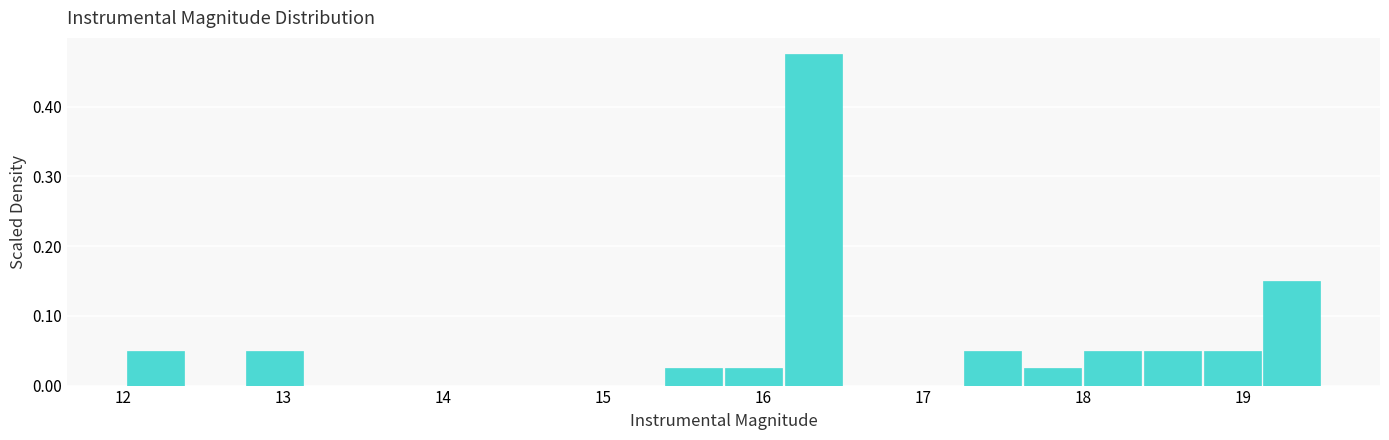

Around what value on the x-axis is the tallest bar? Give the approximate position of its centre, as read against the axis.

16.3